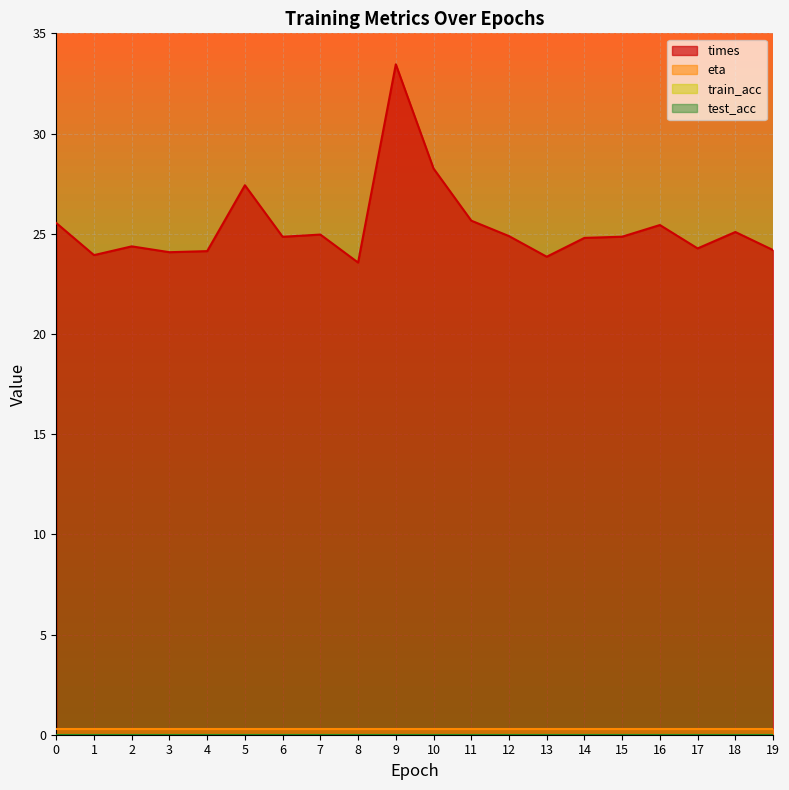

Which has a higher value, 15 or 19?

15